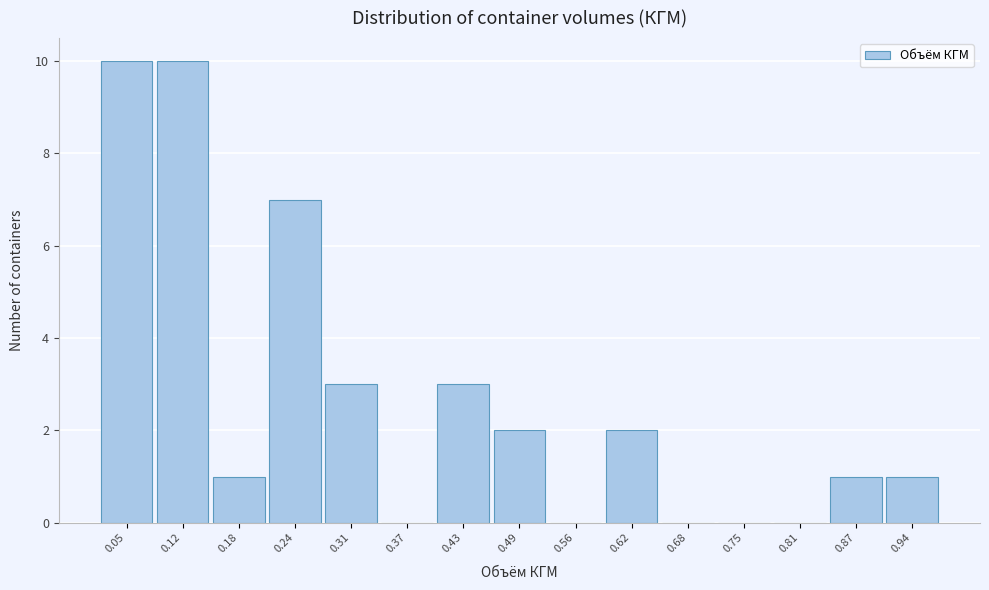

Reading left to right, what are all the values shown in this chart?

0.05=10	0.12=10	0.18=1	0.24=7	0.31=3	0.37=0	0.43=3	0.49=2	0.56=0	0.62=2	0.68=0	0.75=0	0.81=0	0.87=1	0.94=1